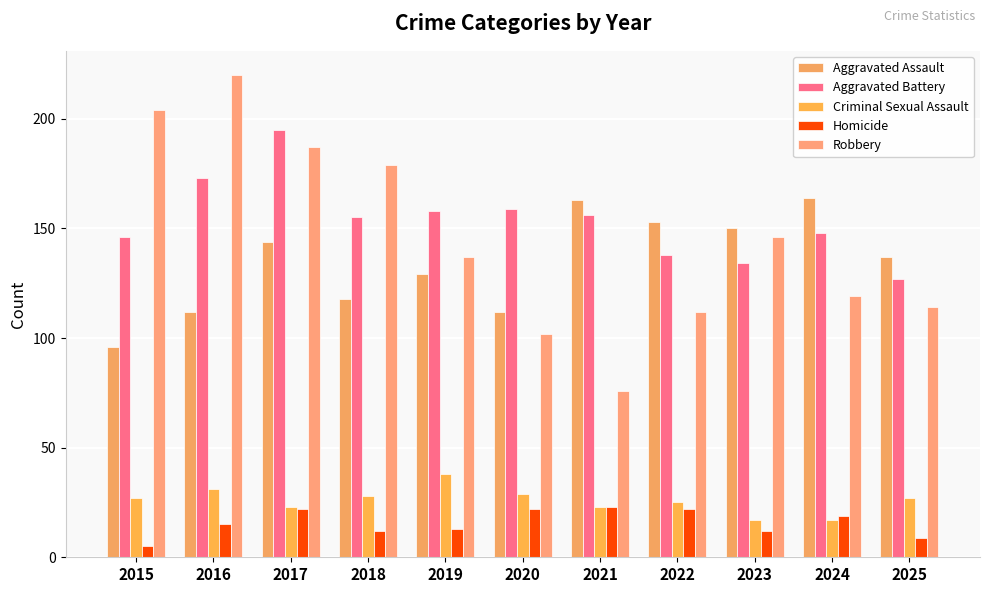

Reading left to right, extract all data points from this chart.

Aggravated Assault: 2015=96	2016=112	2017=144	2018=118	2019=129	2020=112	2021=163	2022=153	2023=150	2024=164	2025=137
Aggravated Battery: 2015=146	2016=173	2017=195	2018=155	2019=158	2020=159	2021=156	2022=138	2023=134	2024=148	2025=127
Criminal Sexual Assault: 2015=27	2016=31	2017=23	2018=28	2019=38	2020=29	2021=23	2022=25	2023=17	2024=17	2025=27
Homicide: 2015=5	2016=15	2017=22	2018=12	2019=13	2020=22	2021=23	2022=22	2023=12	2024=19	2025=9
Robbery: 2015=204	2016=220	2017=187	2018=179	2019=137	2020=102	2021=76	2022=112	2023=146	2024=119	2025=114